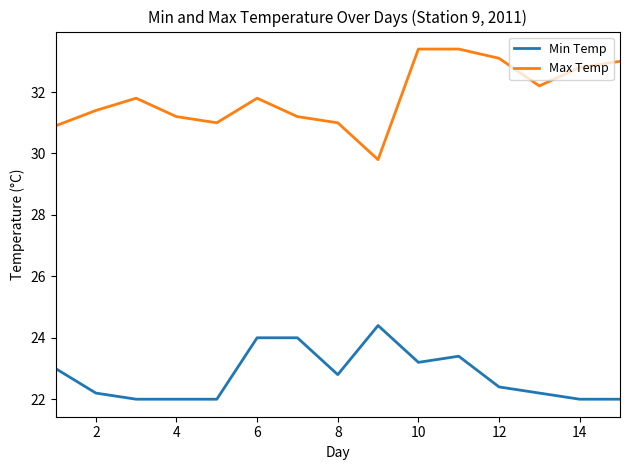

Is this an area chart (filled region under the line)?

No